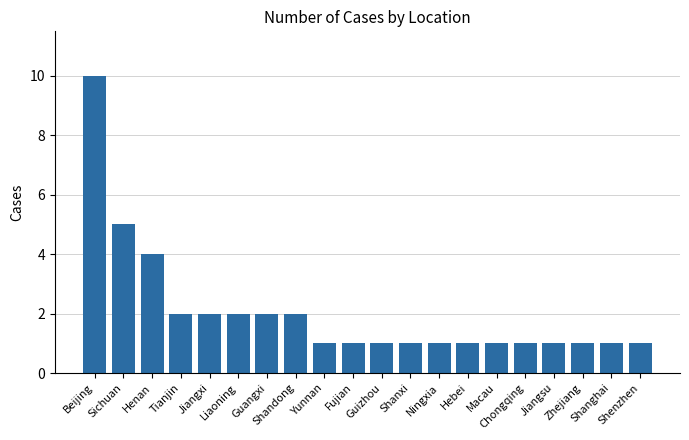

What is the maximum value shown in the chart?

10